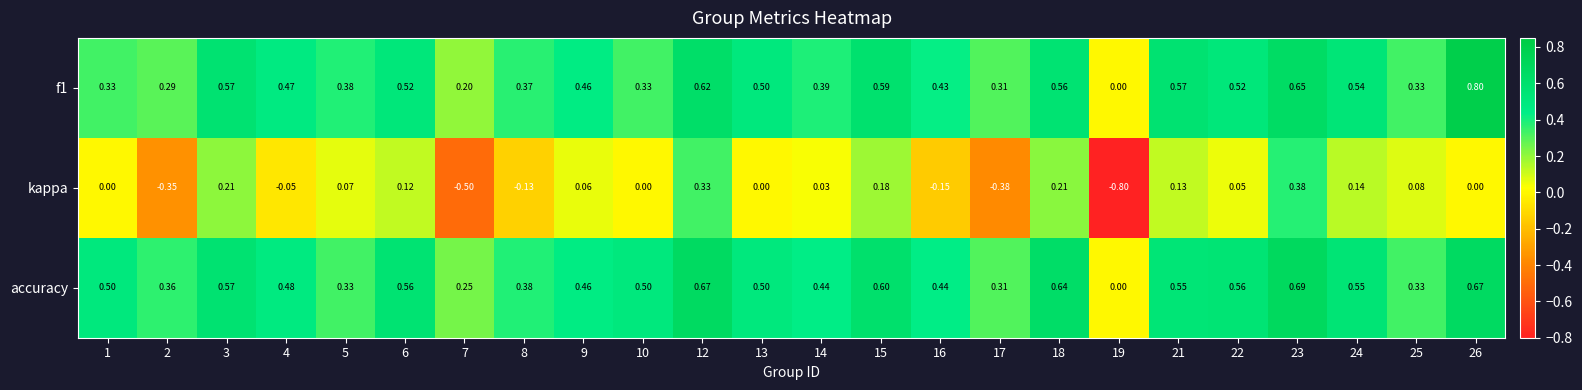

Which series has the widest spread of values?

kappa